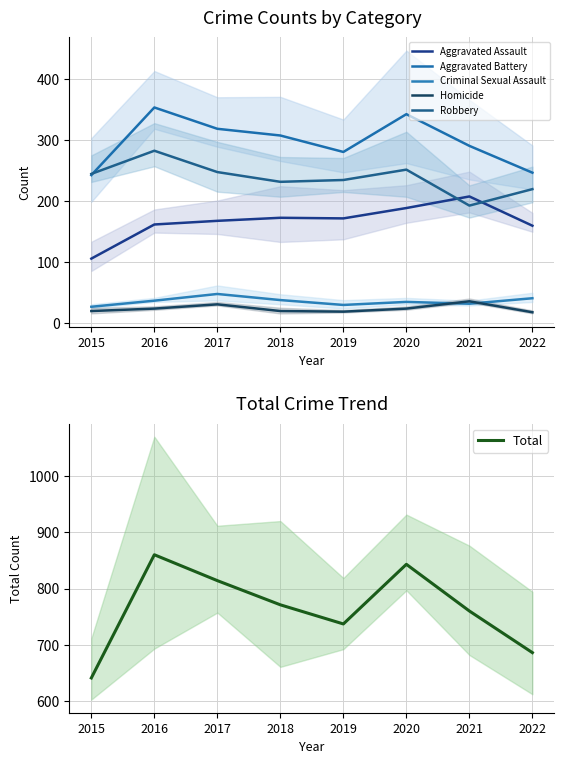

Which series changed the most between 2015 and 2016?

Total